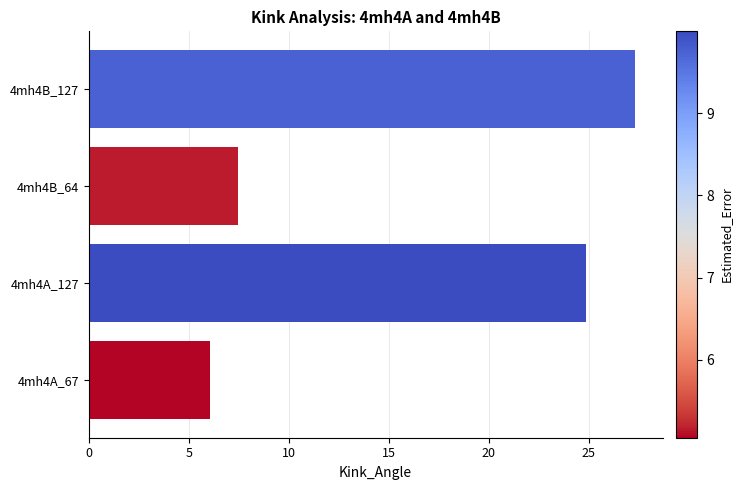

What is the smallest value displayed?

6.1